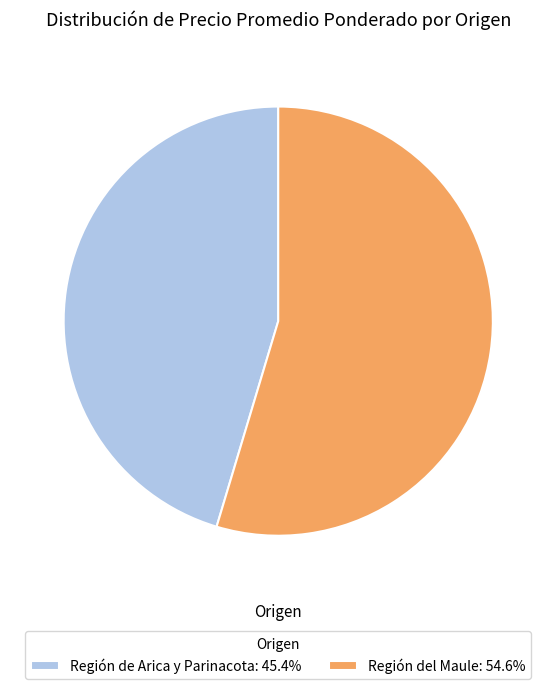

Approximately how many times larger is the value at Región del Maule: 54.6% compared to Región de Arica y Parinacota: 45.4%?

1.2